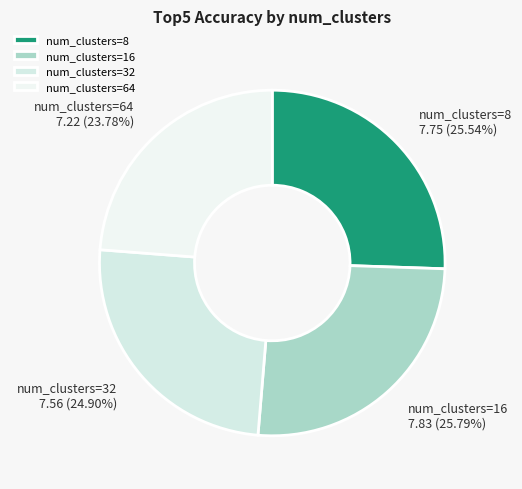

Does num_clusters=64 represent more than half of the total?

No